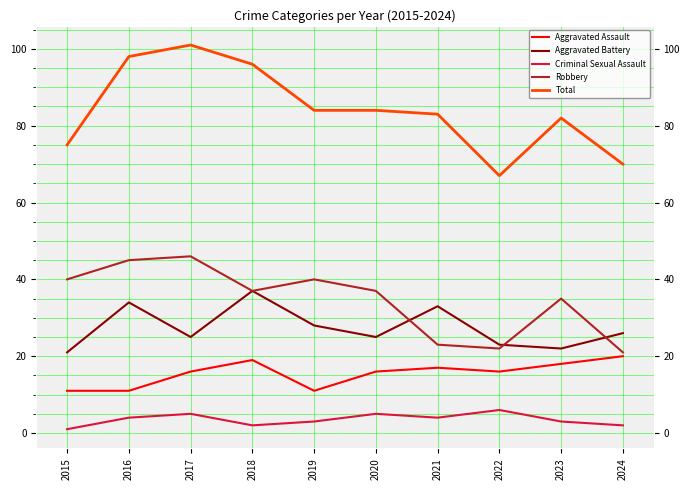

Which series has the widest spread of values?

Total